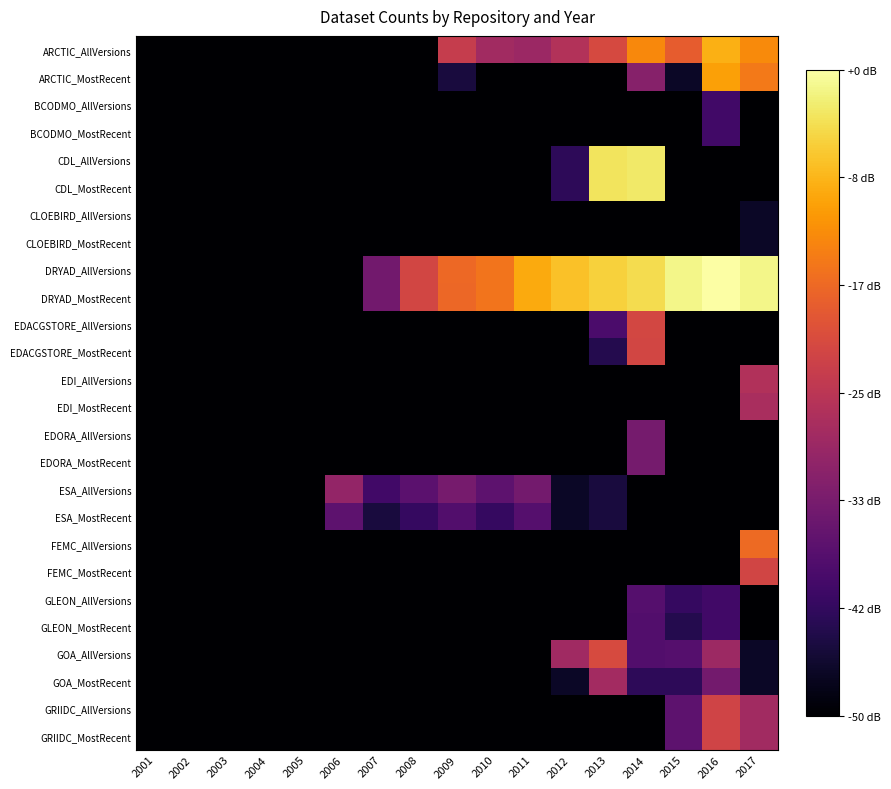

How many series are shown in this chart?

26